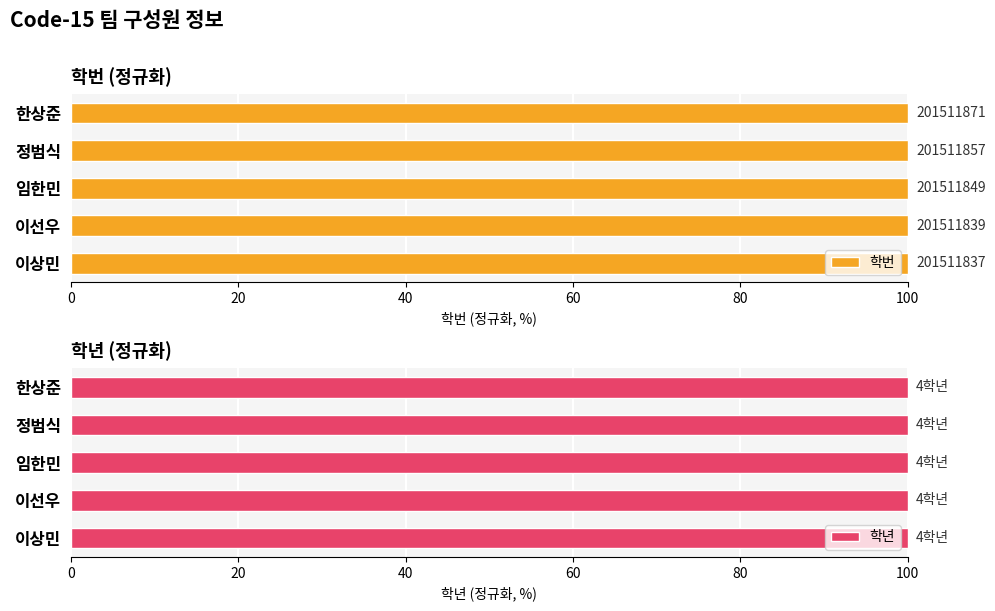

Is it true that 학년 equals 0.7 at 60?

False